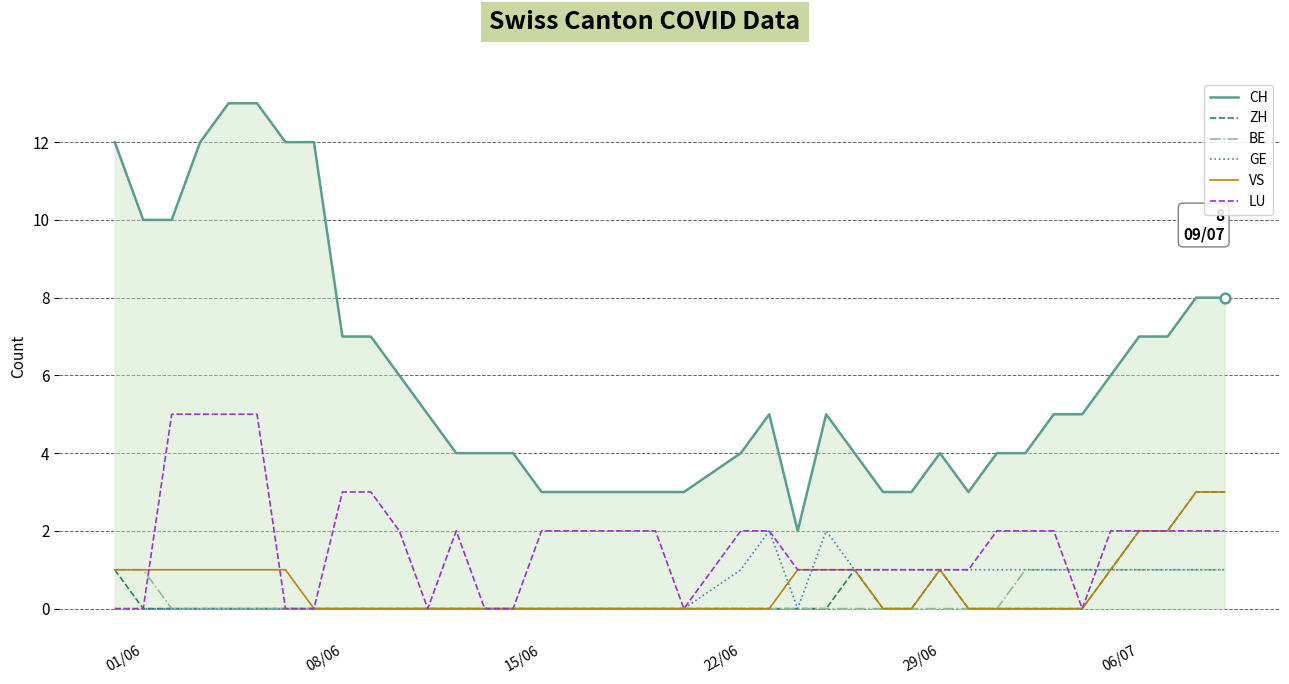

Which series has the largest range (max minus min)?

CH